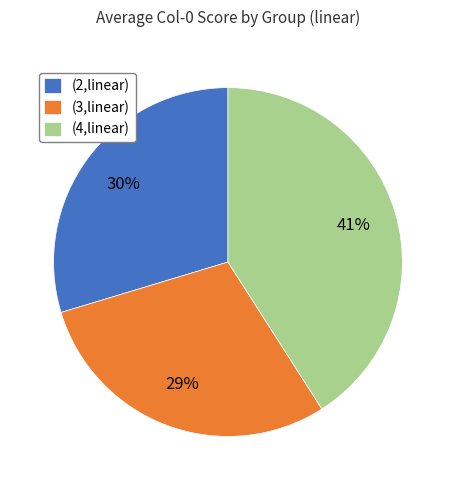

Which category has the biggest portion of the pie?

(4,linear)